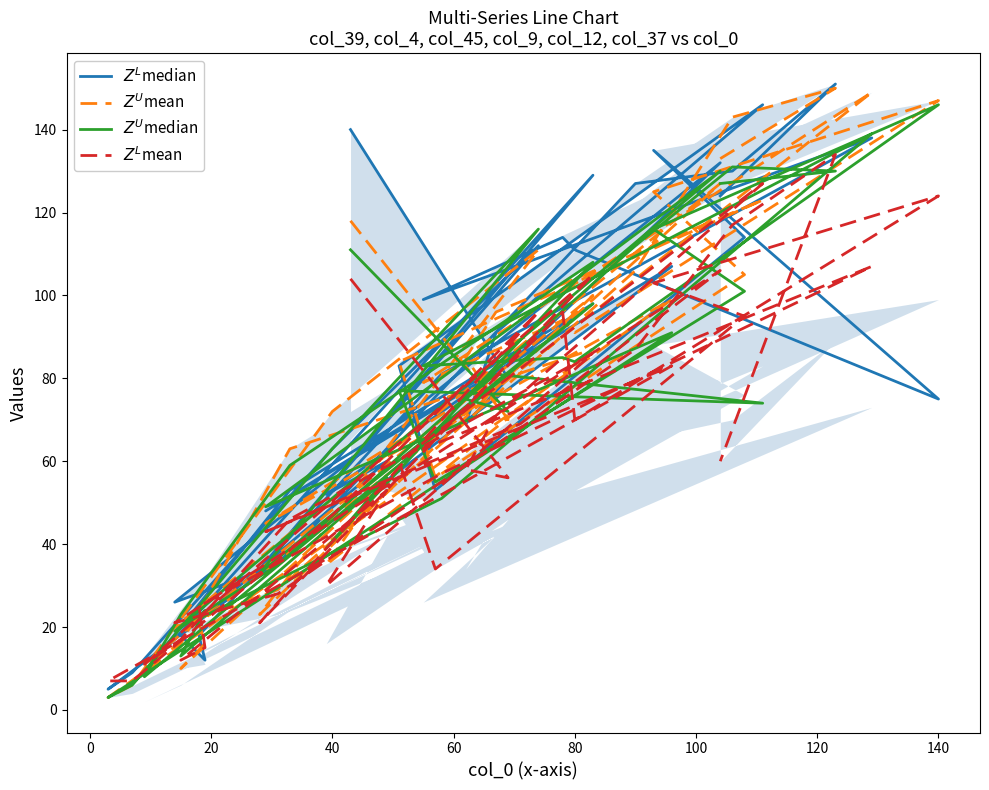

True or false: $Z^U$mean and $Z^L$mean cross at least once.

True